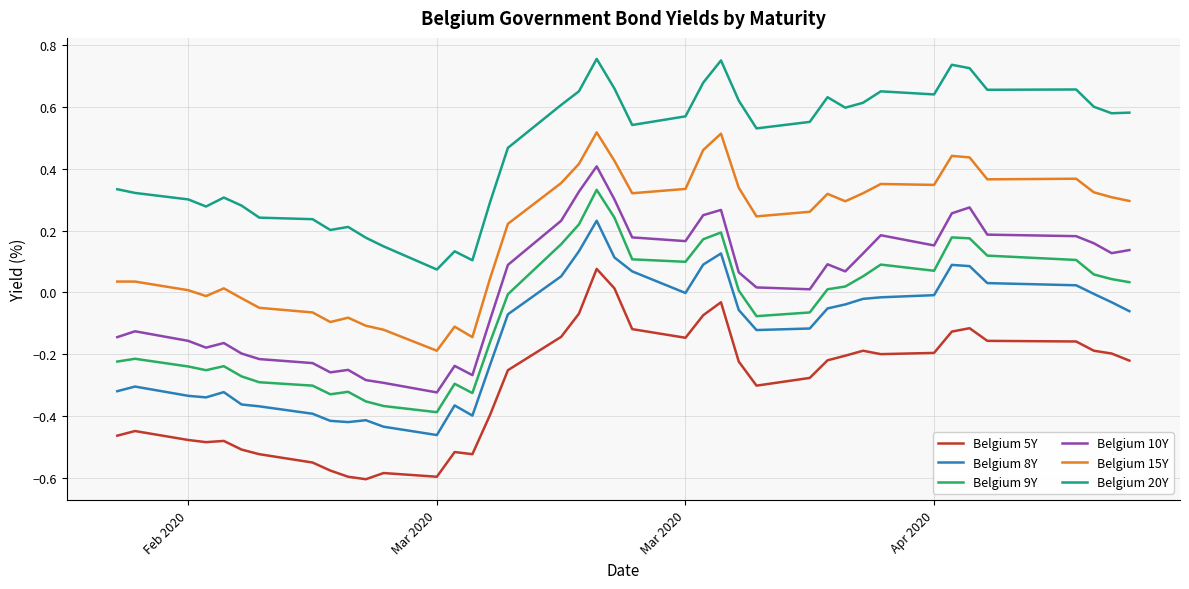

True or false: Belgium 10Y and Belgium 5Y cross at least once.

False